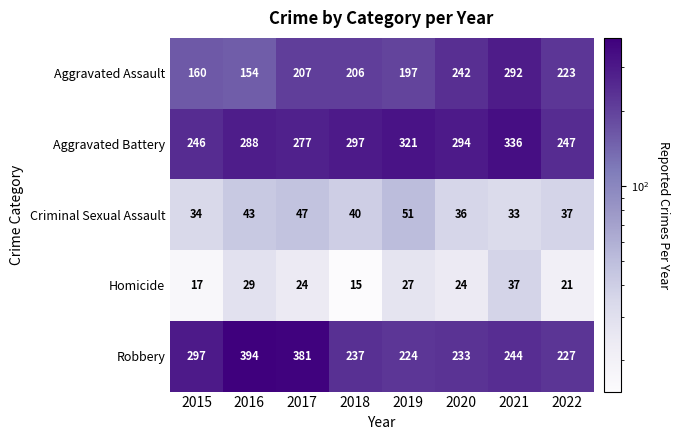

Rank the series by their maximum value, from highest to lowest.

Robbery, Aggravated Battery, Aggravated Assault, Criminal Sexual Assault, Homicide